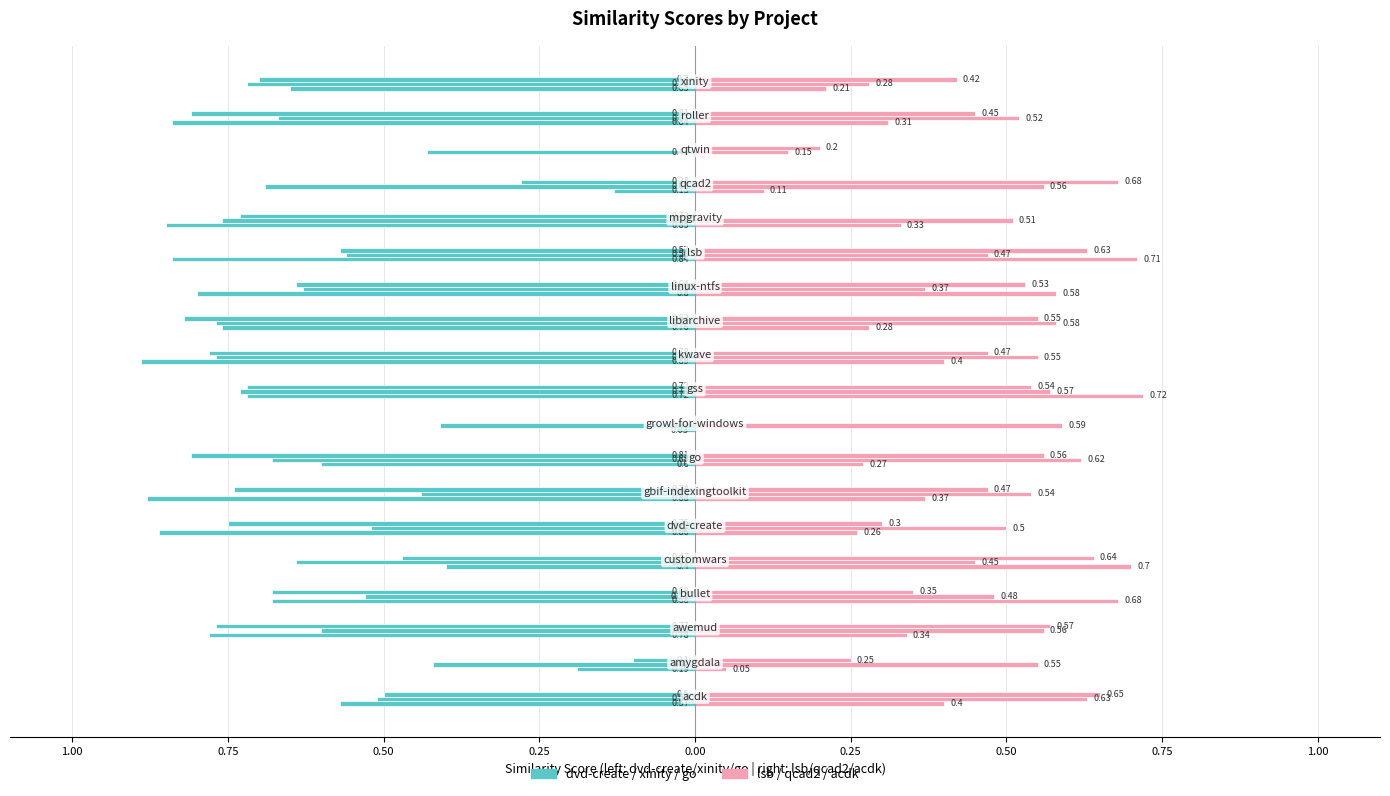

Is the value of lsb.csv at 10 greater than the value of dvd-create.csv at 17?

Yes